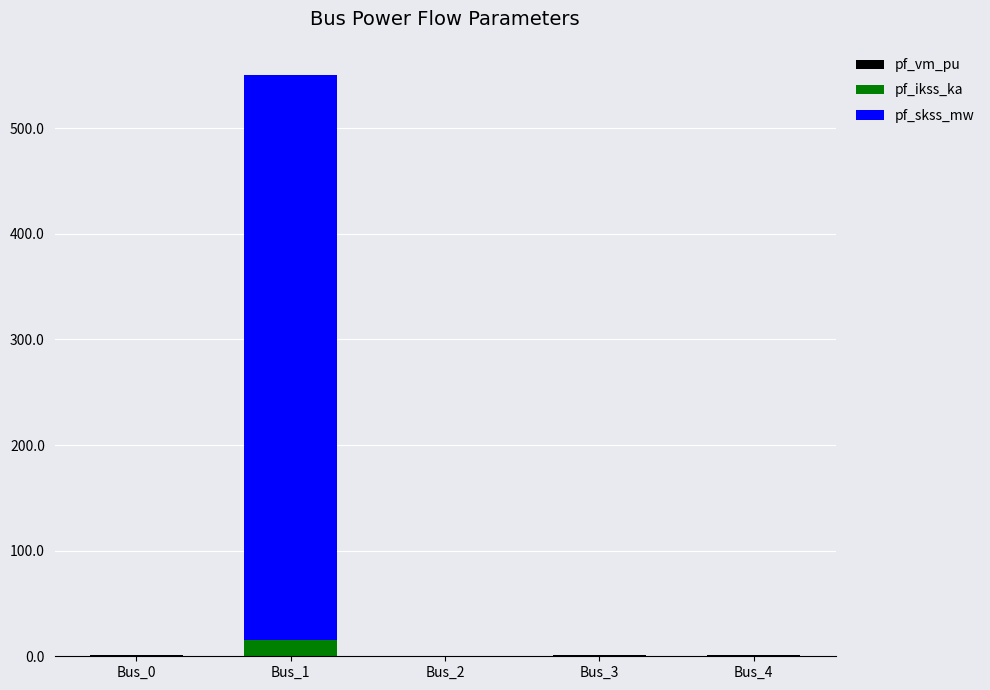

What is the total value across all series at Bus_4?

1.1